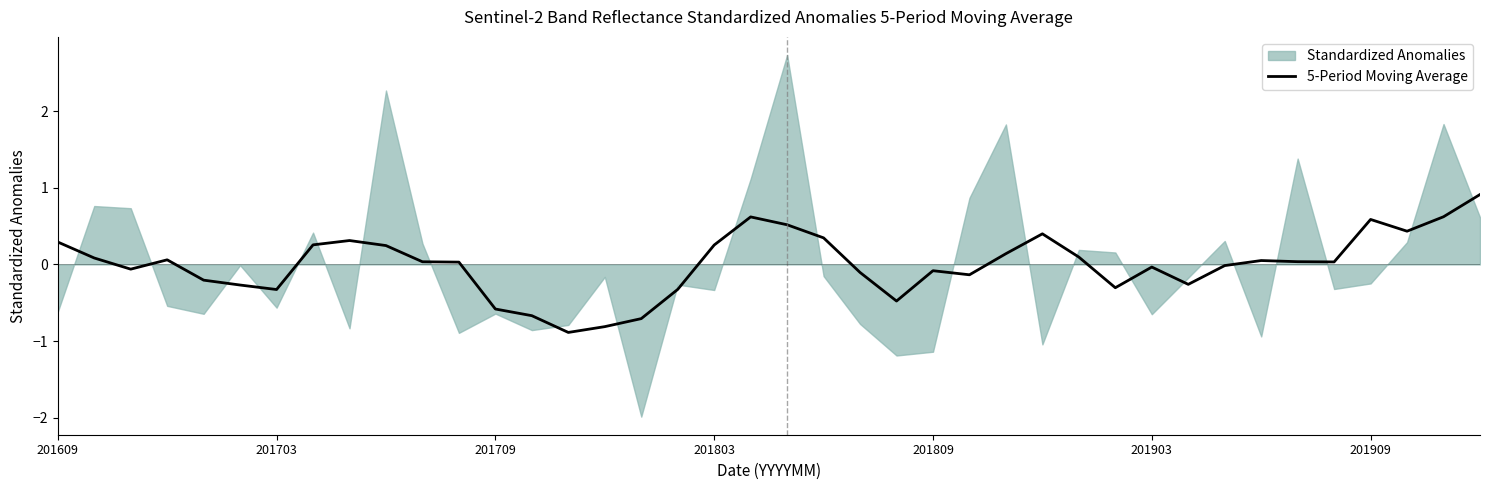

What is the difference between the second highest and second lowest values?

1.4